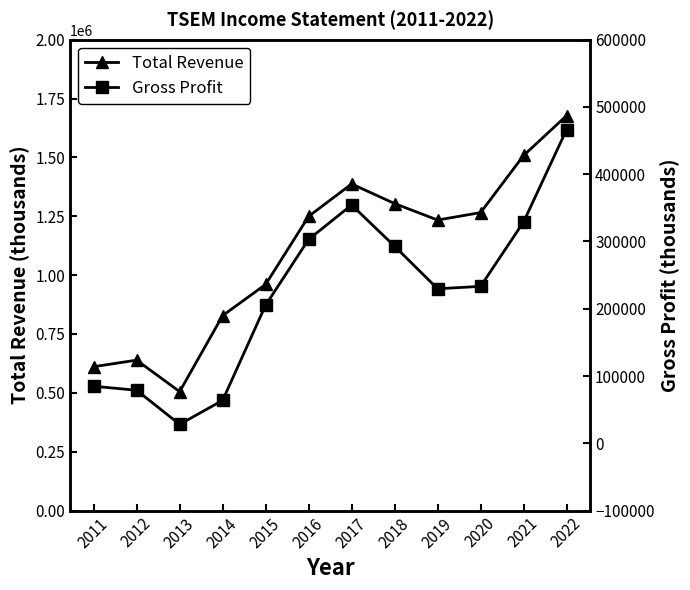

At 2019, list the series in order from smallest to largest.

Gross Profit, Total Revenue